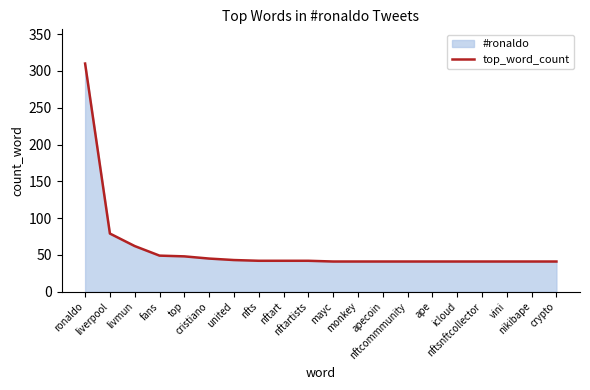

Which has a higher value, ape or nftartists?

nftartists